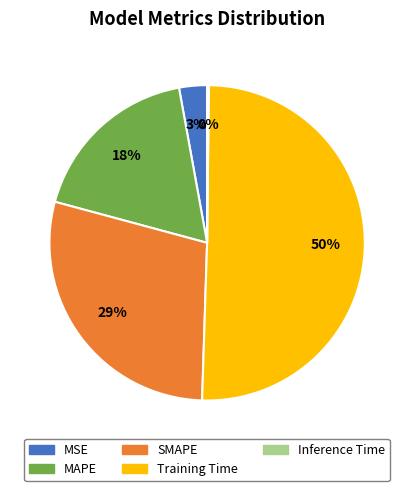

What is the largest slice in the pie chart?

Training Time